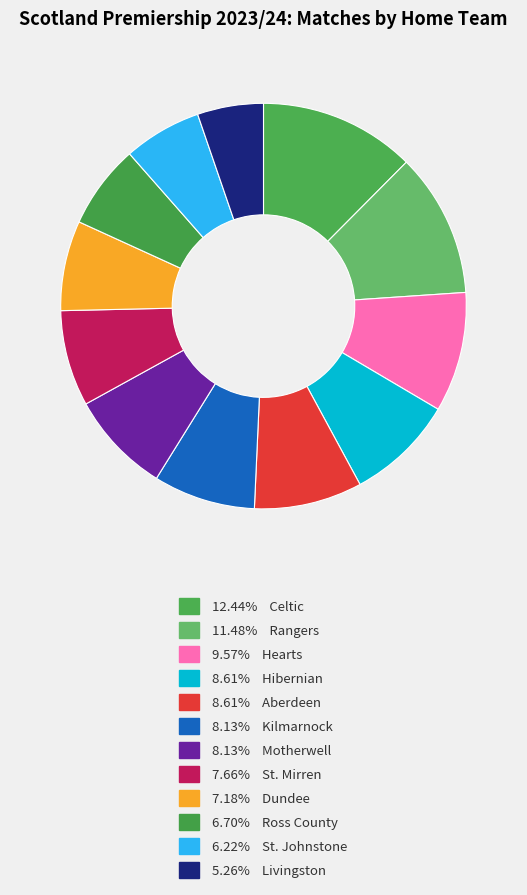

How many slices are in this pie chart?

12